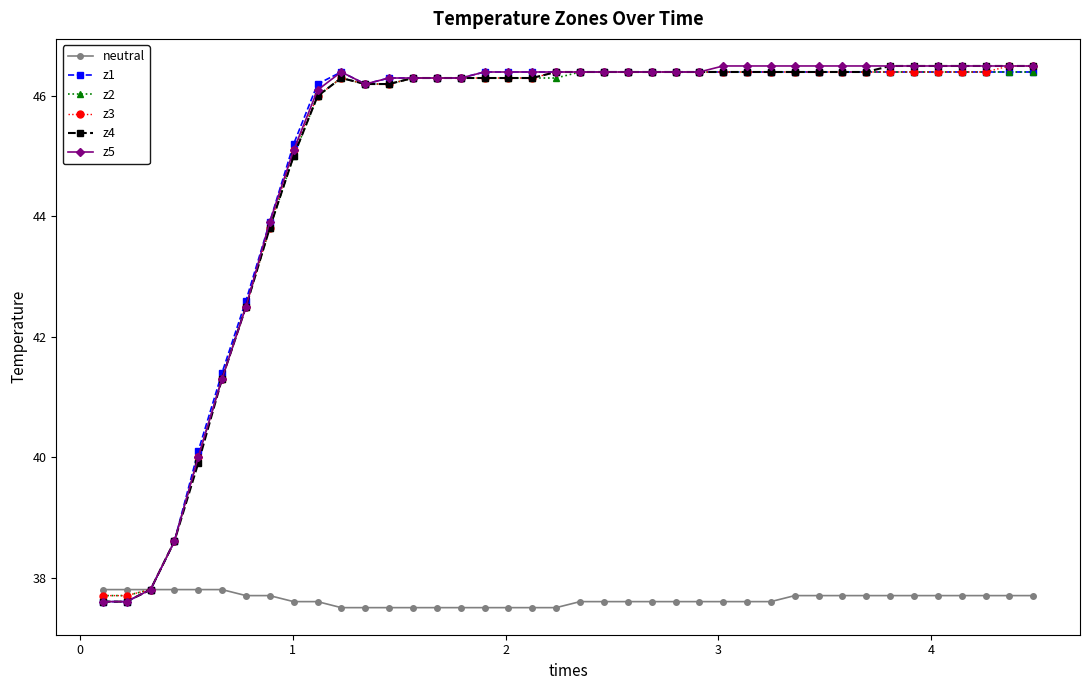

What is the minimum value for z2?

37.7